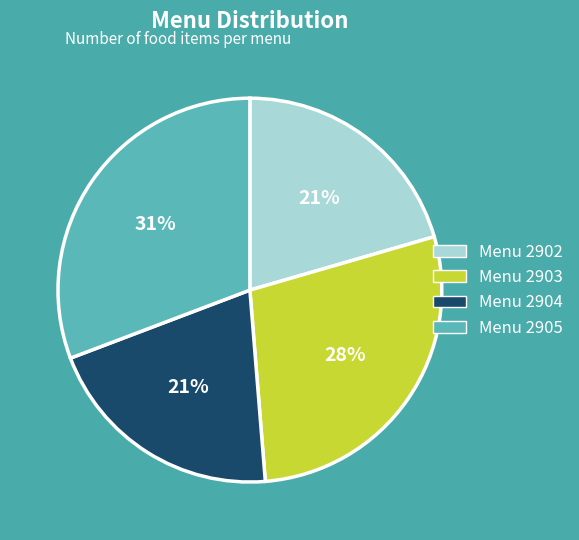

To the nearest percent, what percentage of the pie is Menu 2905?

31%